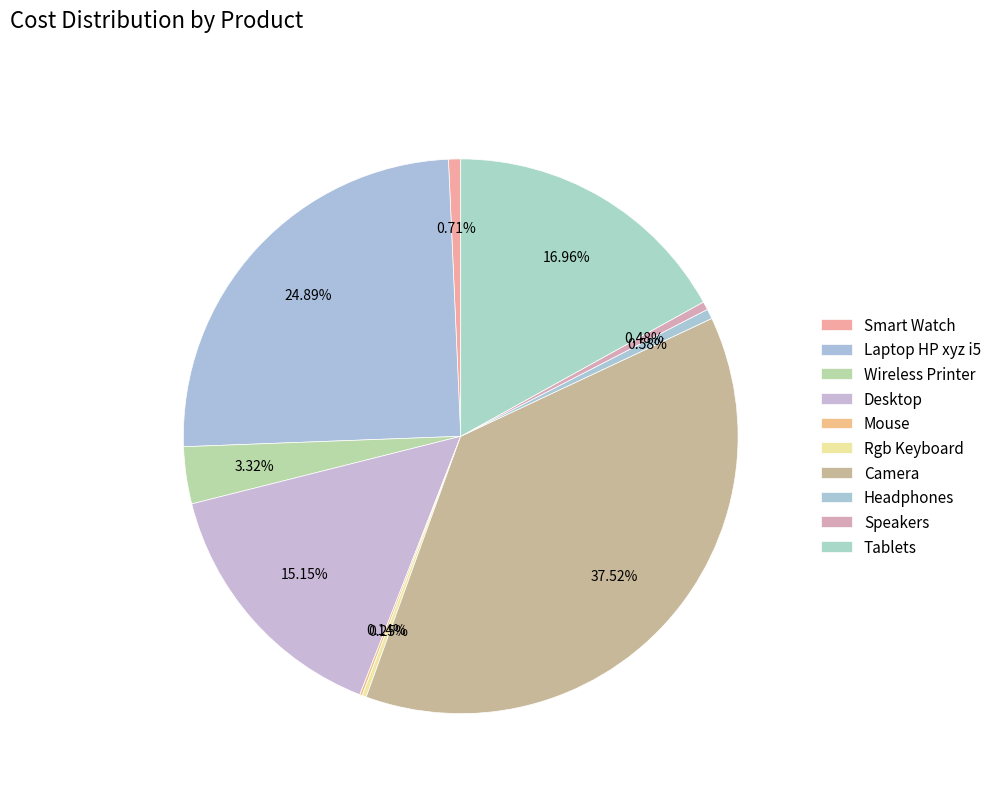

Is there any slice that represents more than half of the pie?

No